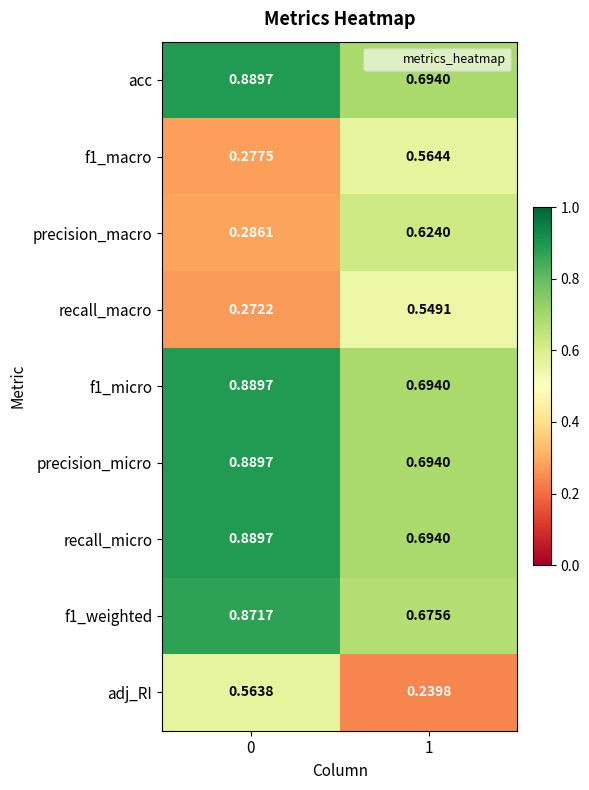

Which series has the largest range (max minus min)?

precision_macro